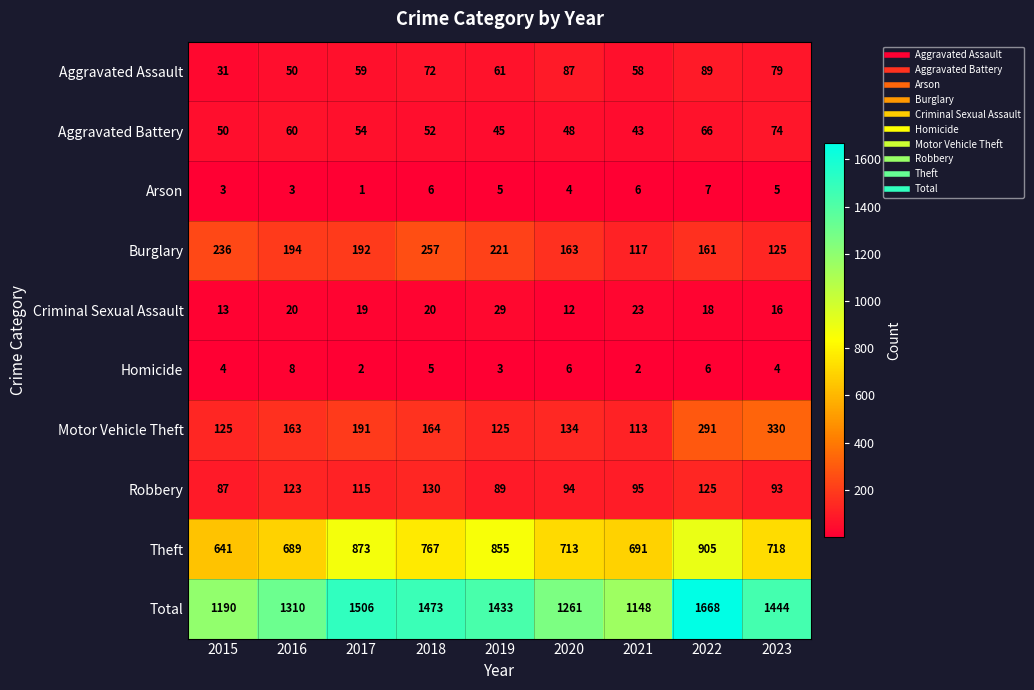

What is the maximum value for Aggravated Assault?

89